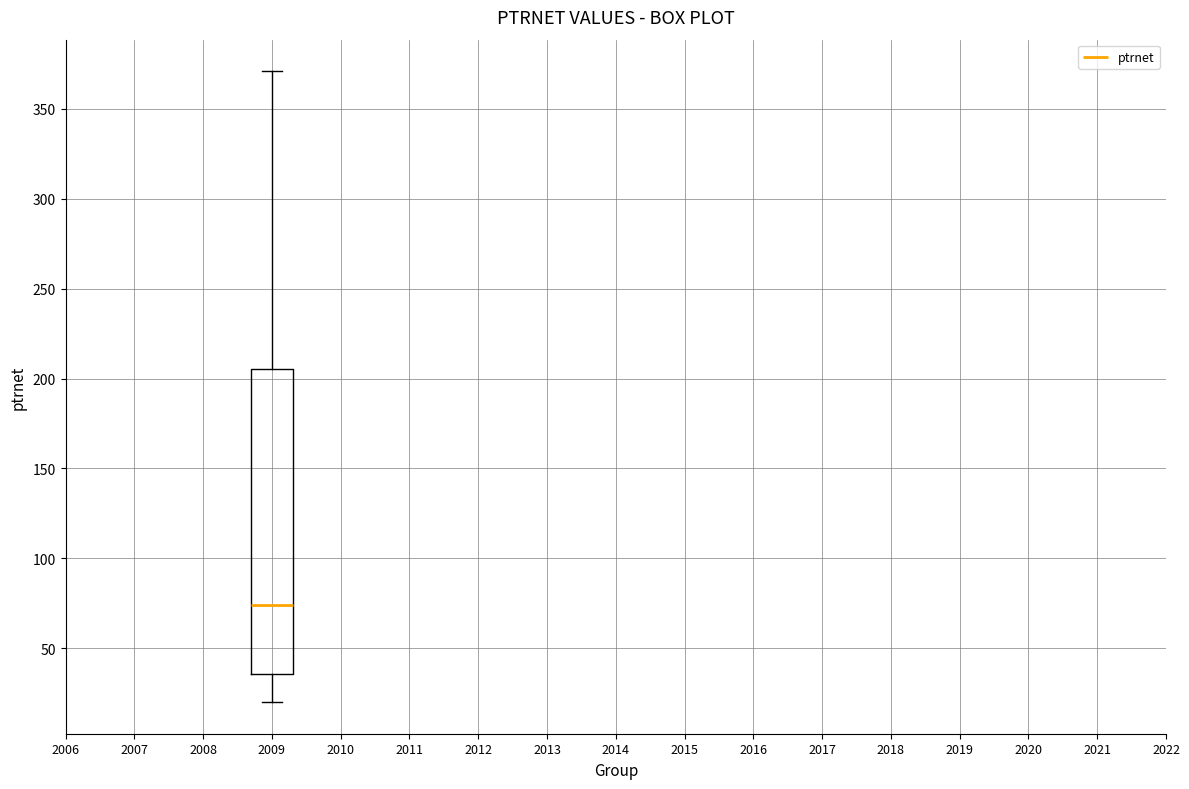

Transcribe this box plot: give where the median line is, the range the box spans, and where the two whiskers end, as read against the y-axis. The values are not printed on the chart, so give them approximately, as read against the axis.

median 75, box 35 to 205, whiskers 20 to 370